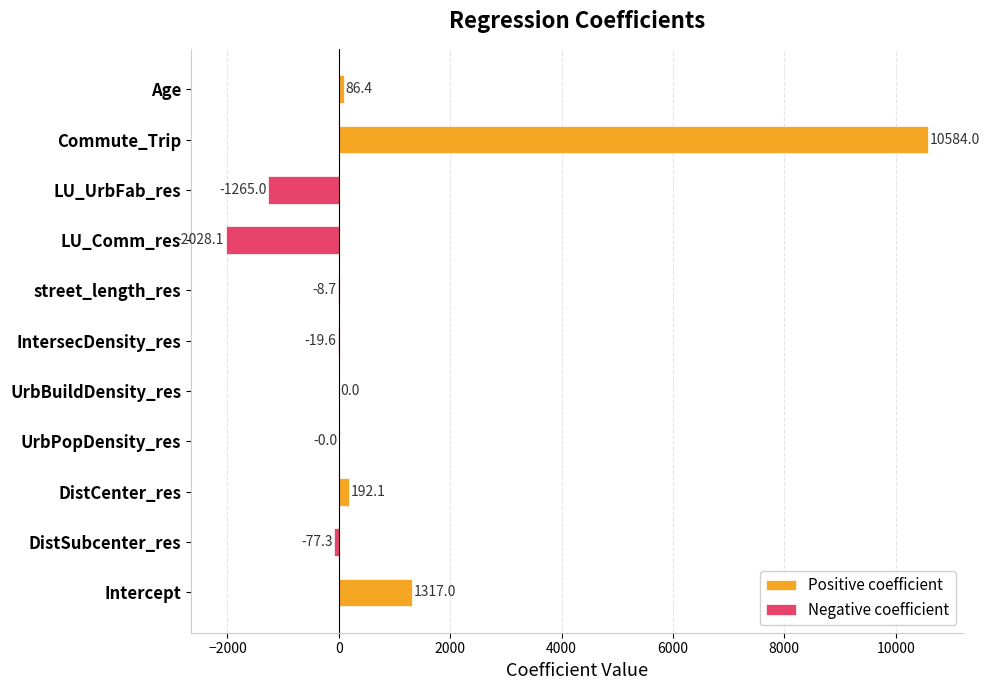

How many data points are less than 0?

6